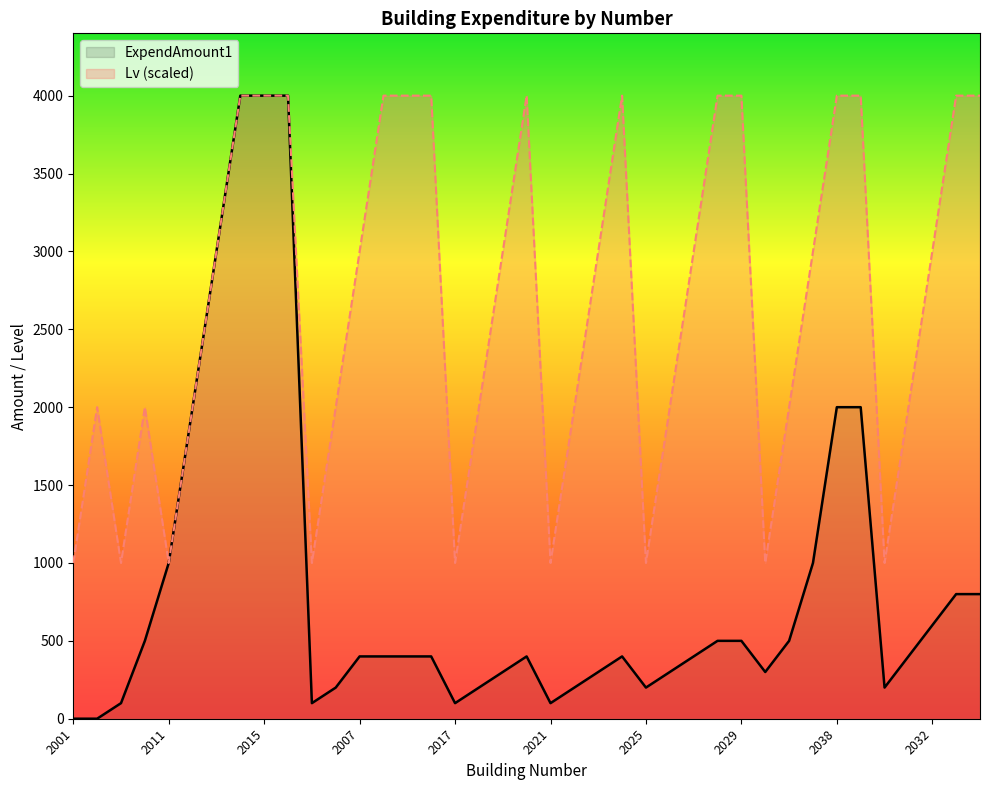

What is the value of the ExpendAmount1 point at the 8th from the left?

4000.0